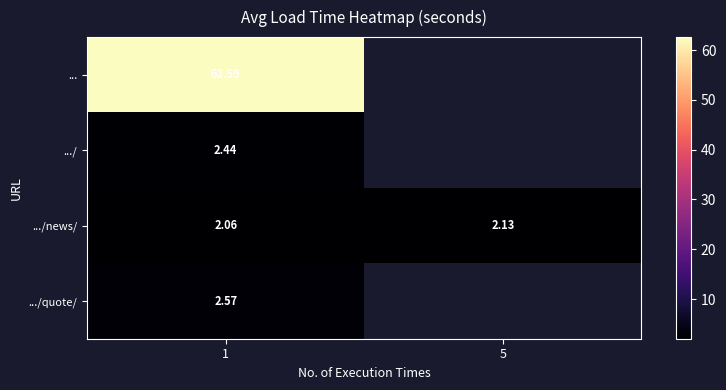

What is the highest value of the .../news/ series?

2.1